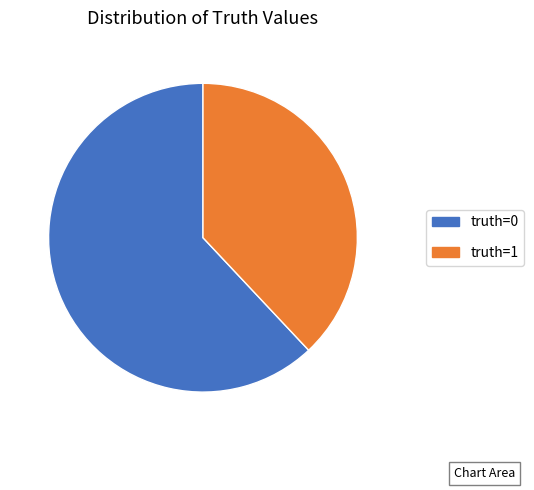

Is there any slice that represents more than half of the pie?

Yes